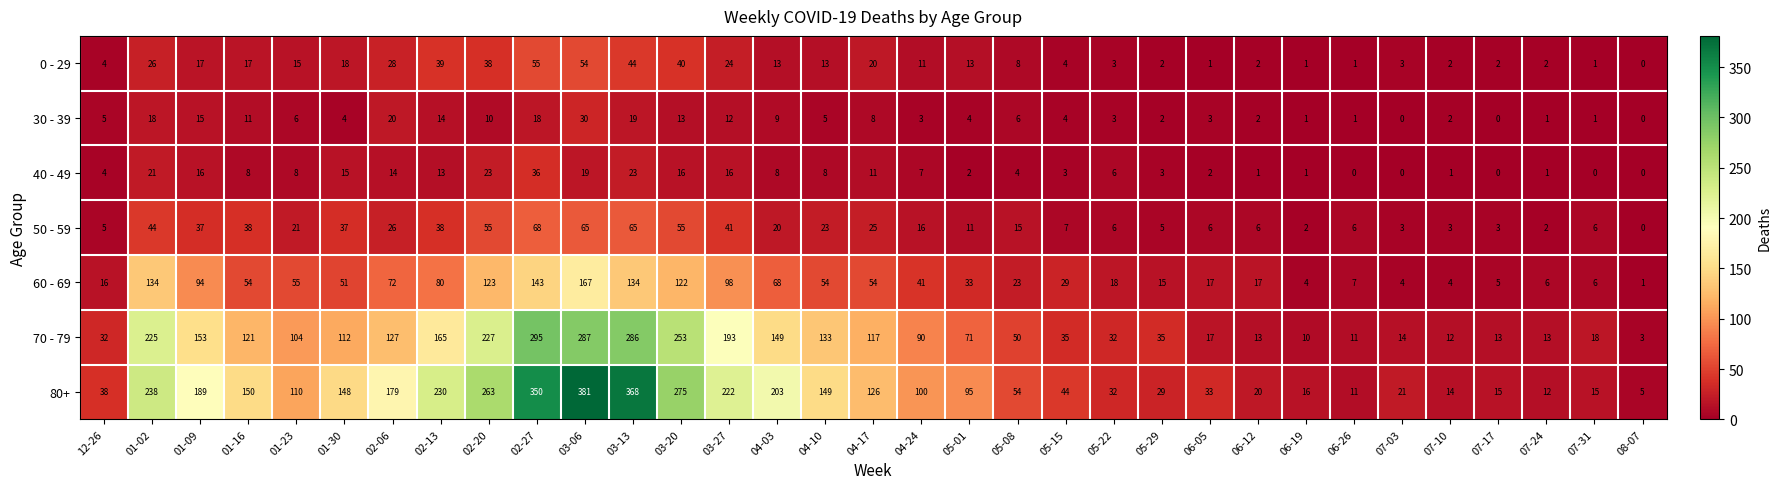

What is the total value across all series at 04-24?

268